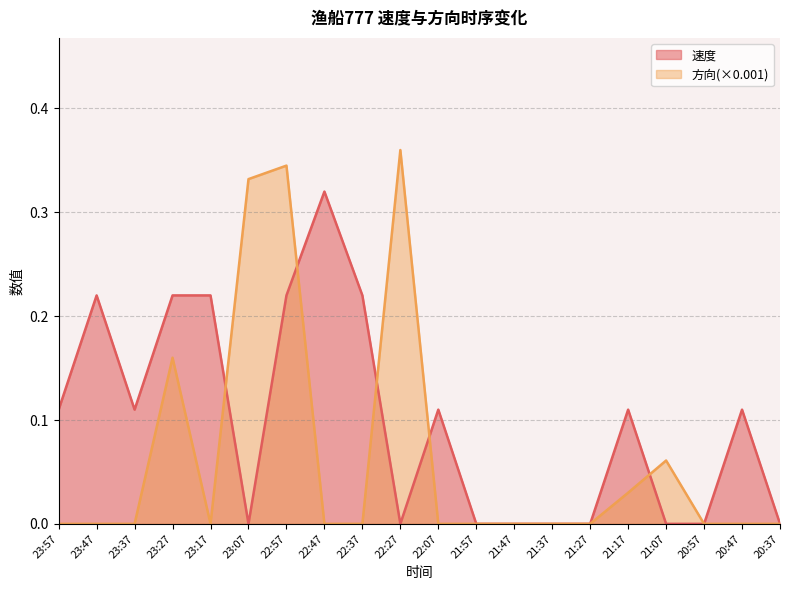

True or false: 方向 has a value of -0.2 at 23:37.

False